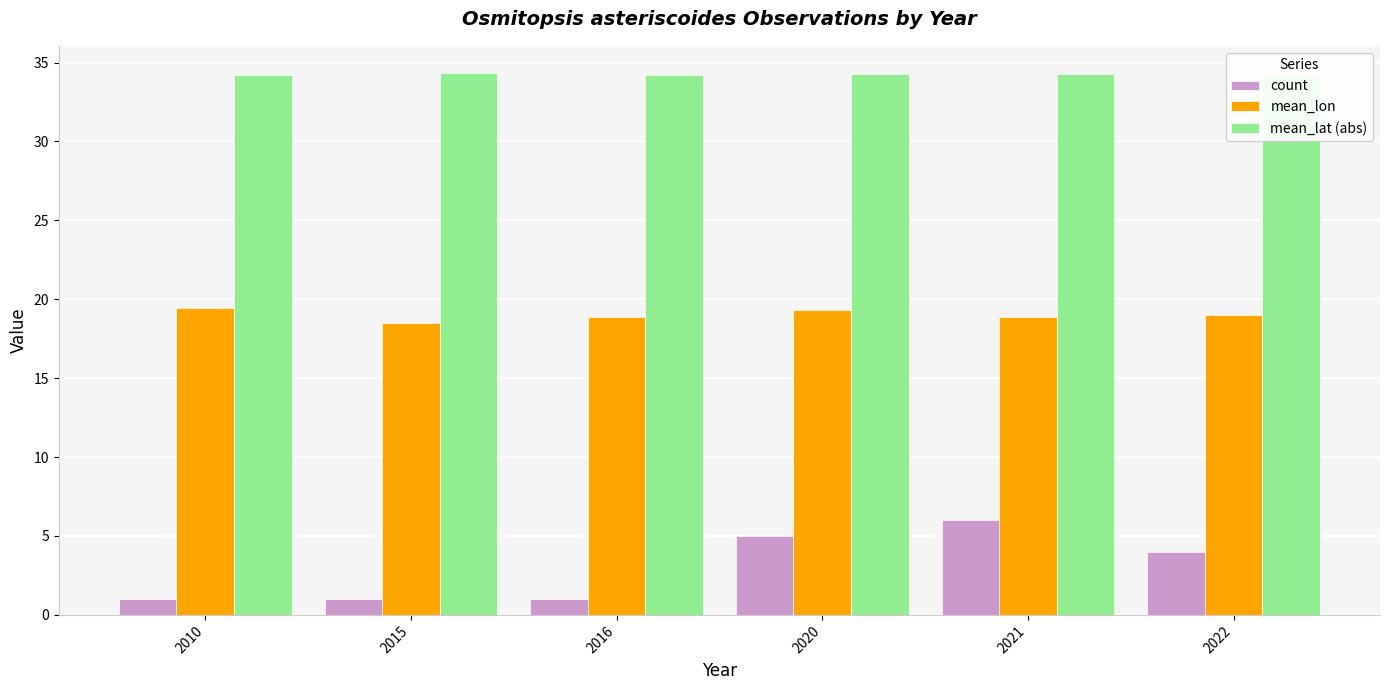

How many series are shown in this chart?

3